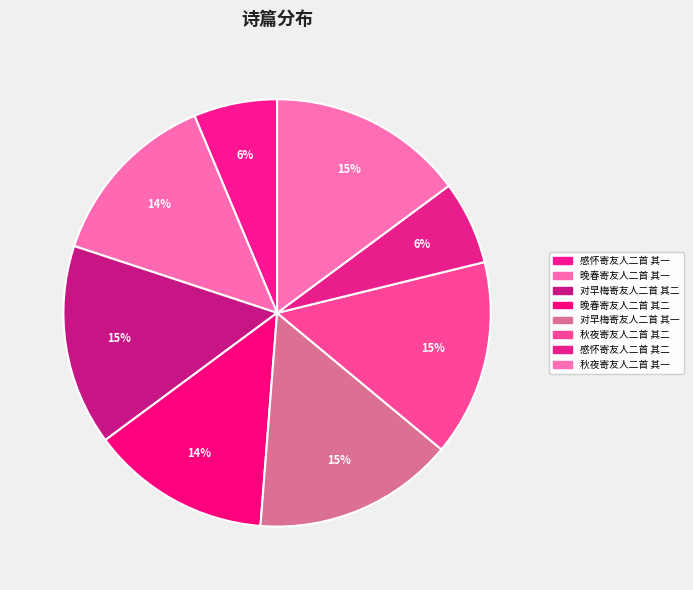

To the nearest percent, what portion does 秋夜寄友人二首 其一 represent?

15%